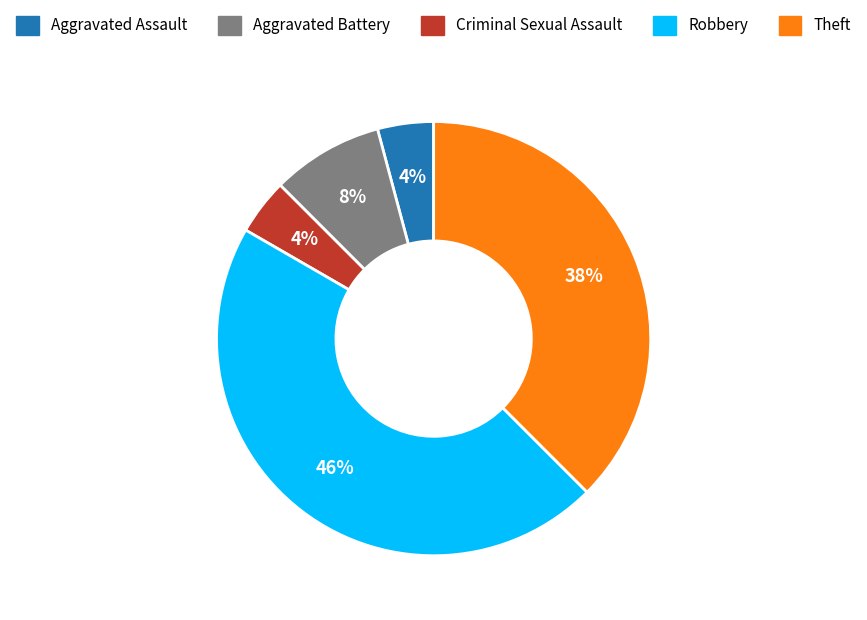

Which category has the biggest portion of the pie?

Robbery